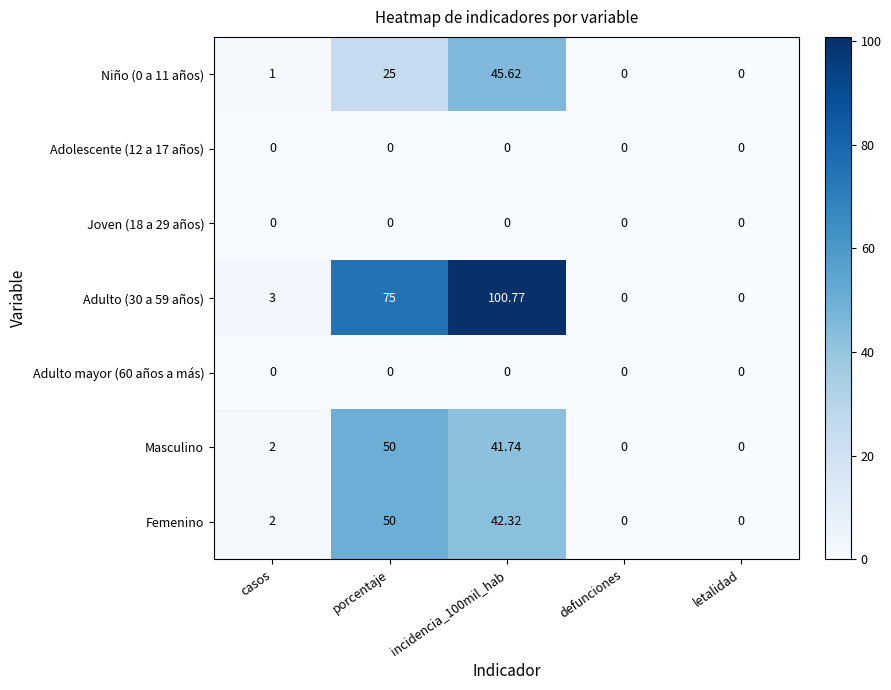

How many data points does each series have?

5